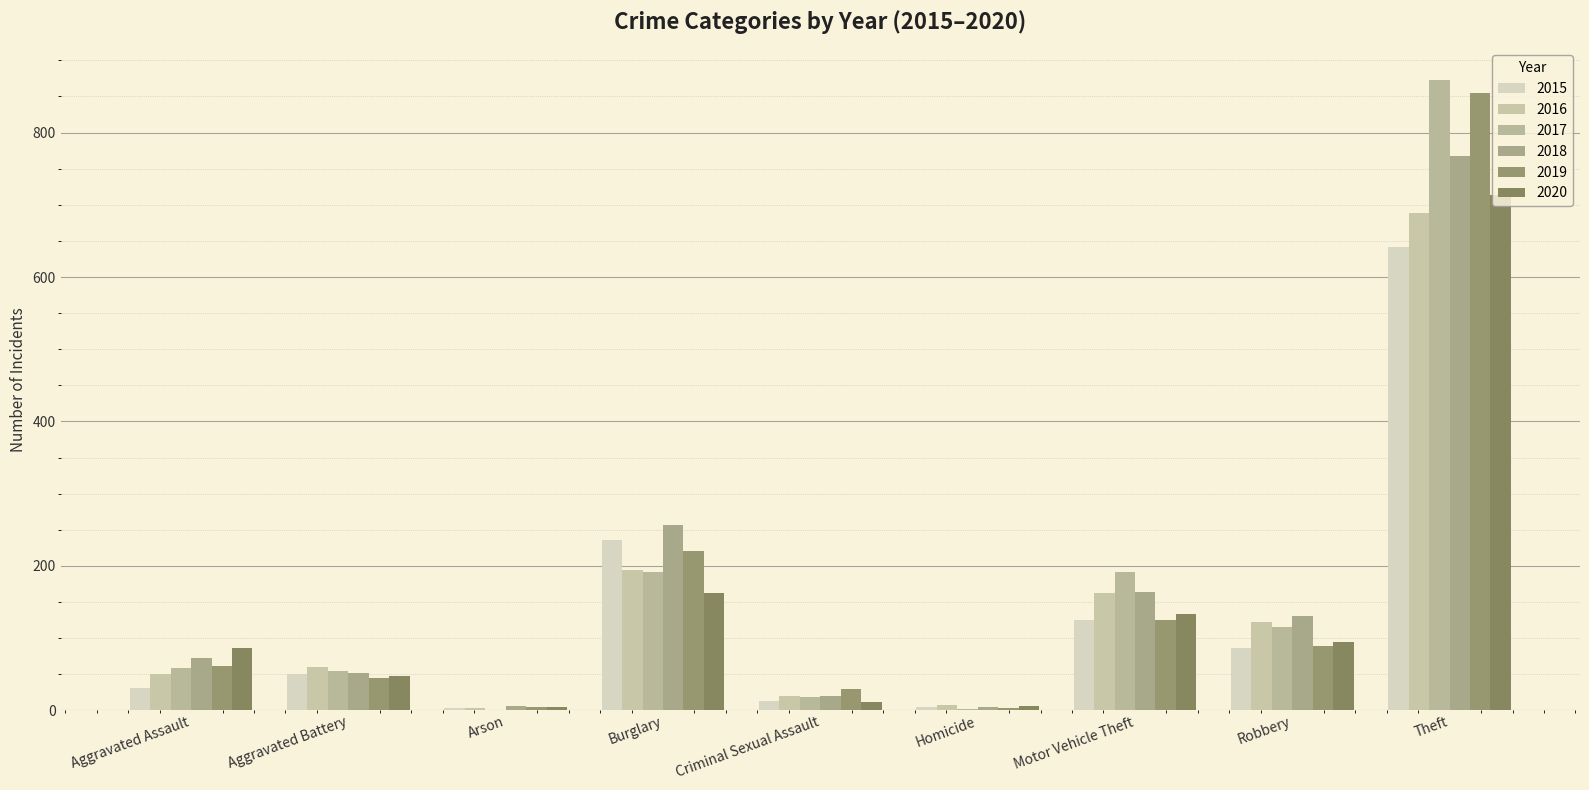

Rank the series by their maximum value, from lowest to highest.

2015, 2016, 2020, 2018, 2019, 2017